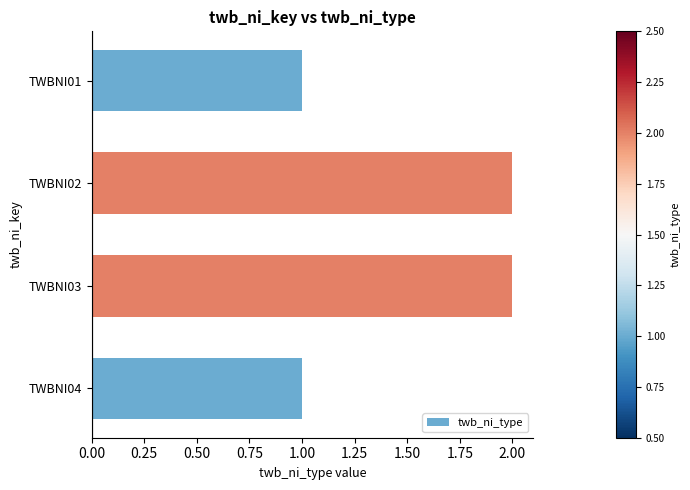

True or false: the data shows 2 at TWBNI02.

True